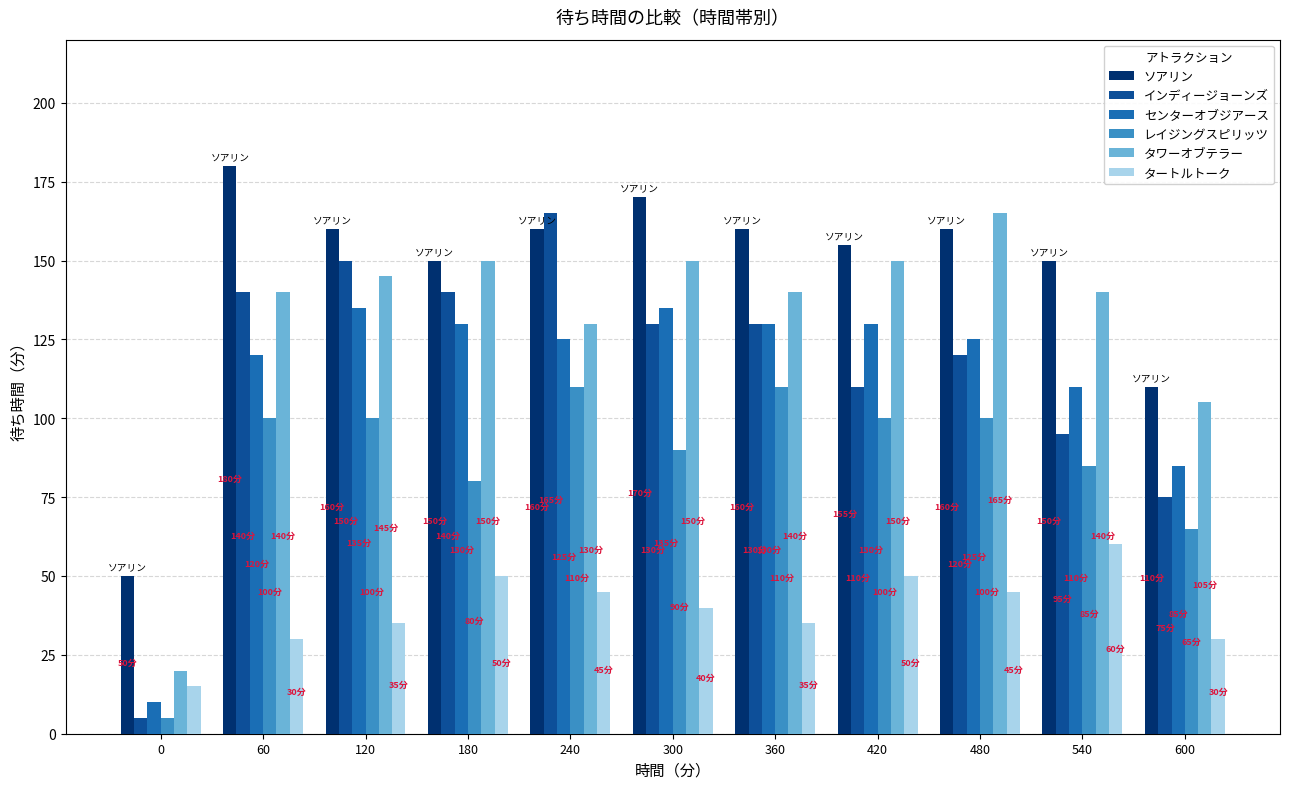

Which series has the widest spread of values?

インディージョーンズ